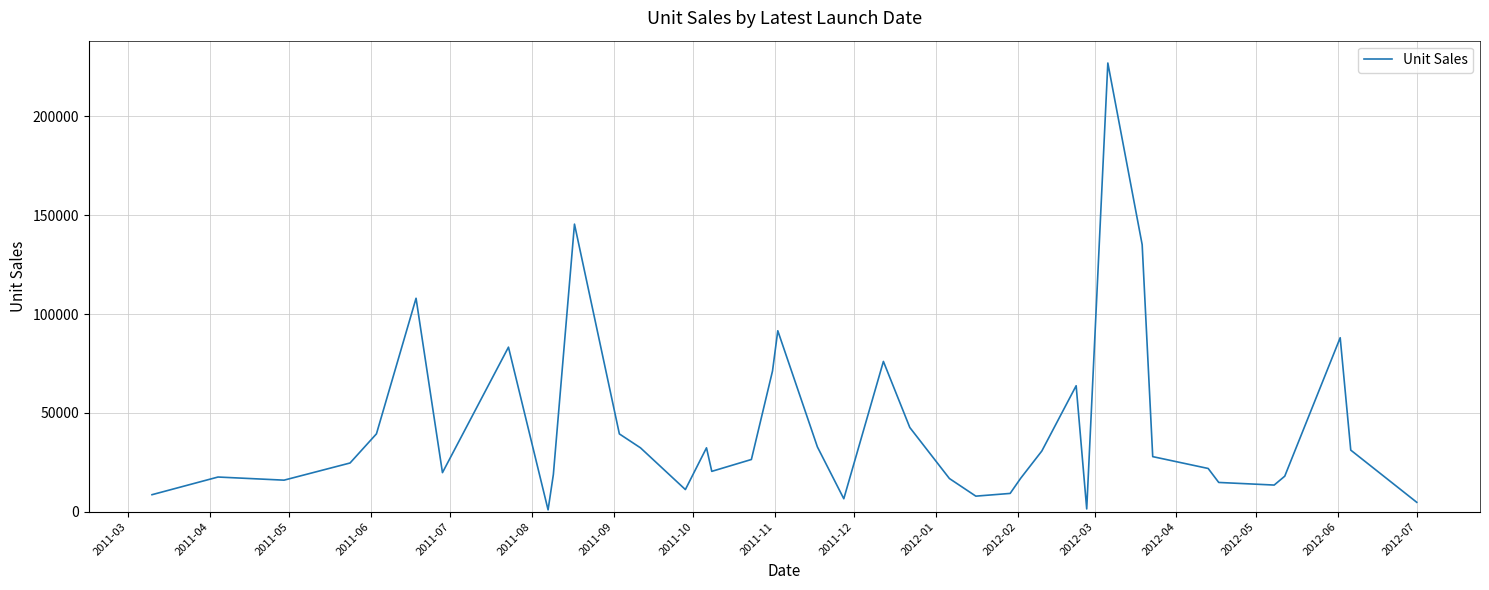

What is the difference between the maximum and minimum values?

226145